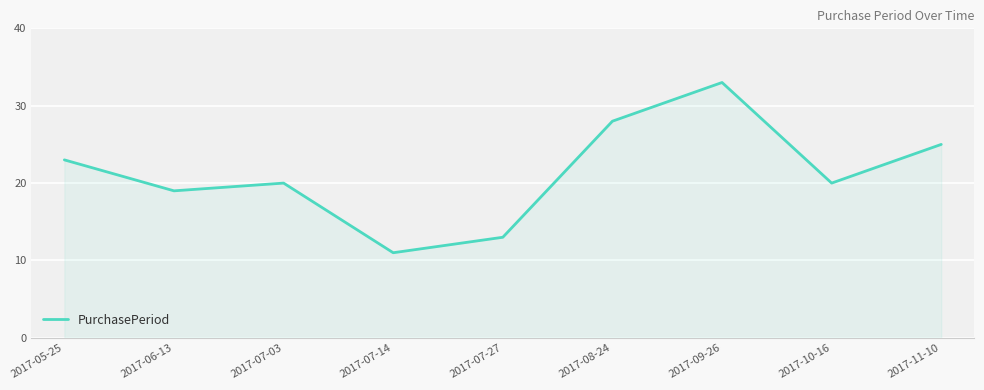

How many interior local peaks (higher than both neighbors) does the data have?

2